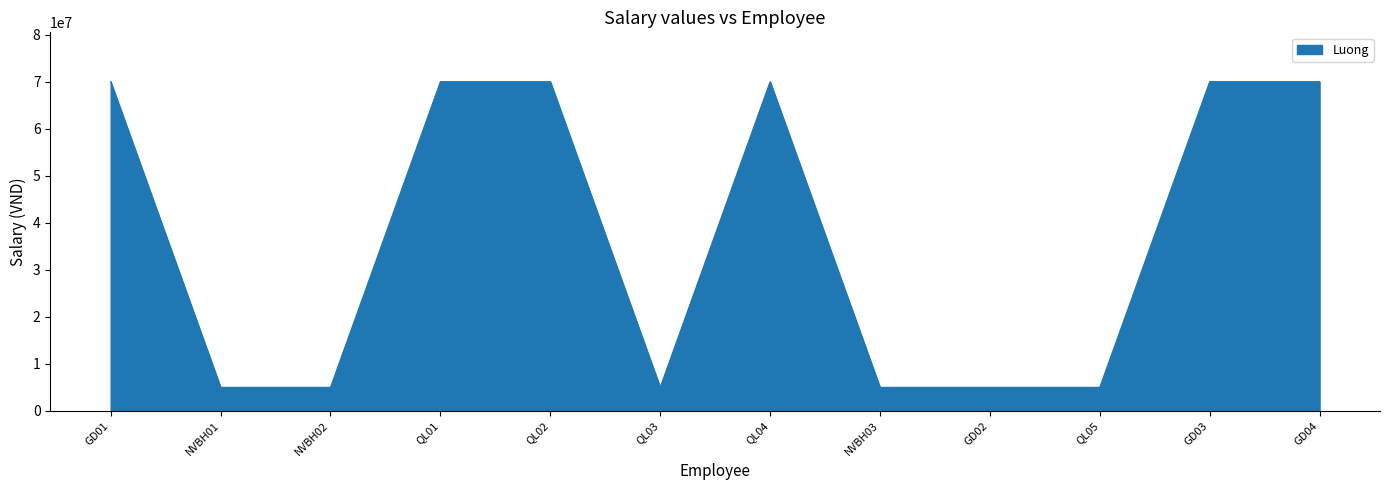

What is the sum of all values?

450000000